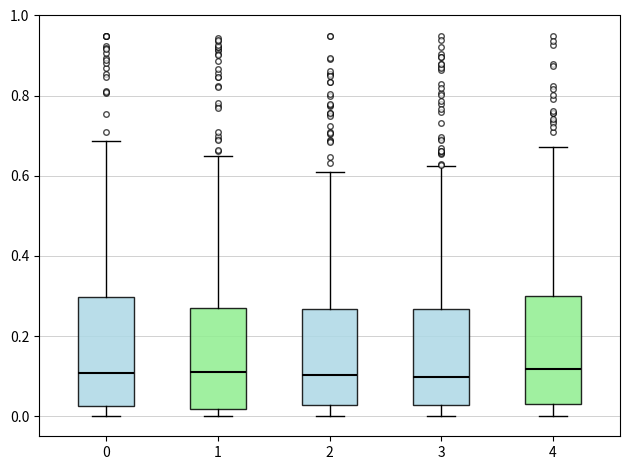

Reading left to right, read every box against the y-axis: the position of its median line, the range the box covers, and the ends of its whiskers. The values are not printed on the chart, so give them approximately, as read against the axis.

0: median 0.10, box 0.02 to 0.30, whiskers 0.00 to 0.68
1: median 0.12, box 0.02 to 0.28, whiskers 0.00 to 0.66
2: median 0.10, box 0.02 to 0.26, whiskers 0.00 to 0.60
3: median 0.10, box 0.02 to 0.26, whiskers 0.00 to 0.62
4: median 0.12, box 0.04 to 0.30, whiskers 0.00 to 0.68